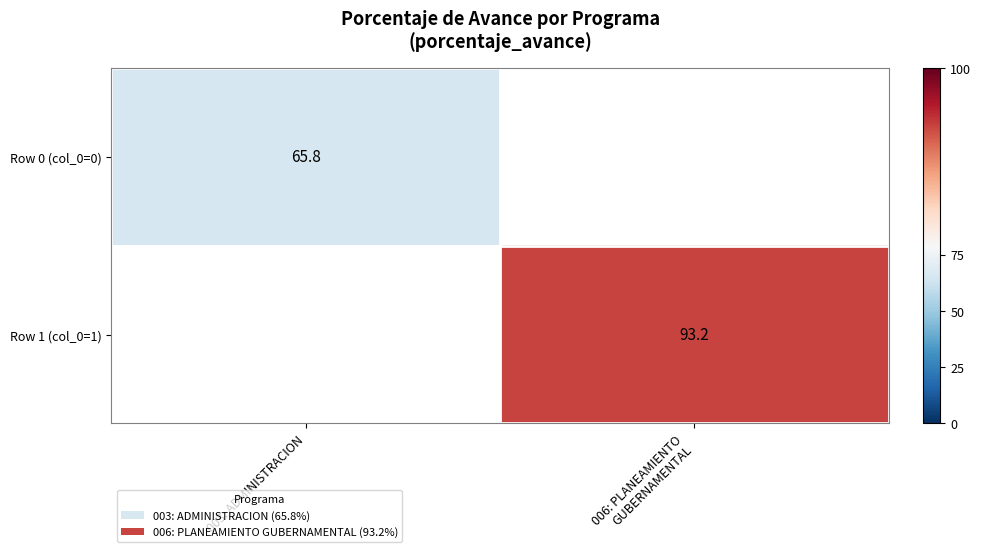

True or false: Row 0 (col_0=0) has a value of 29.8 at 003: ADMINISTRACION.

False